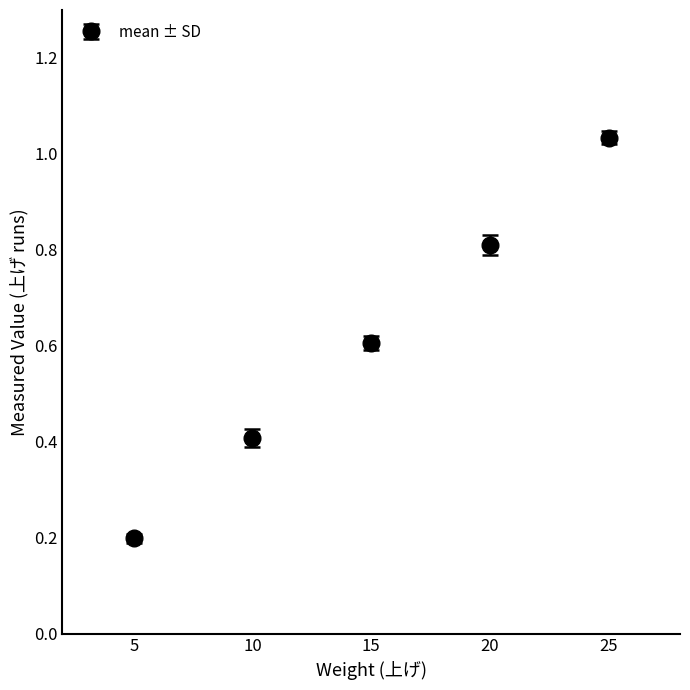

How many data points does each series have?

5